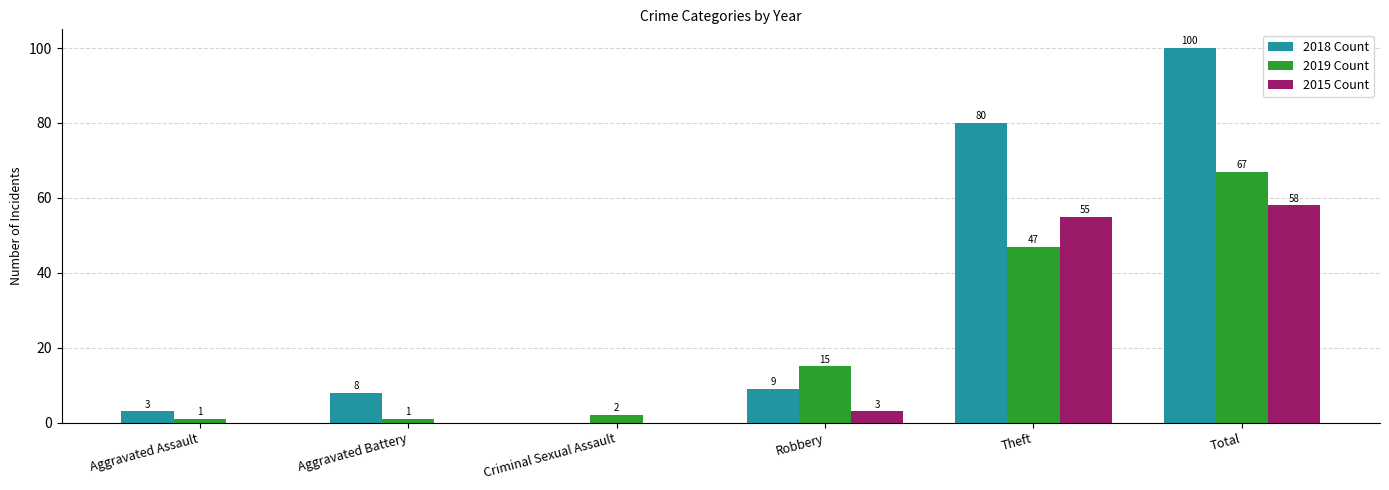

What is the maximum value for 2019 Count?

67